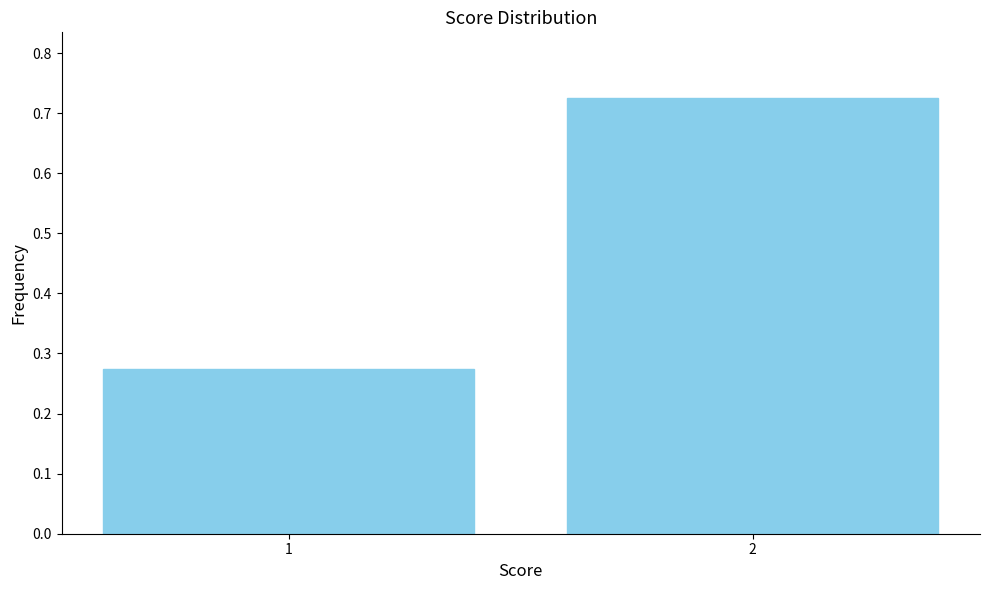

Is it true that the value at 1 is 0.1?

False